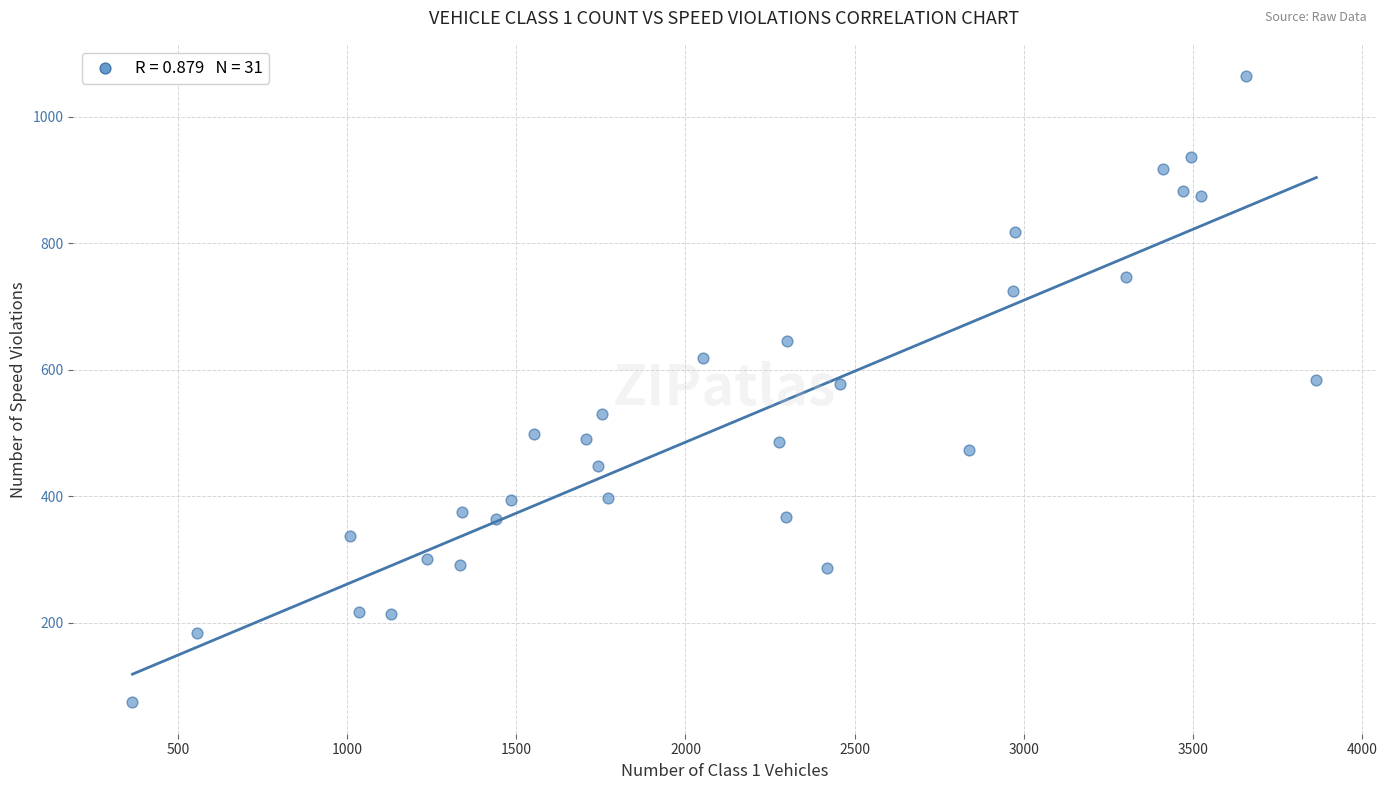

What is the range of Y values (max minus min)?

990